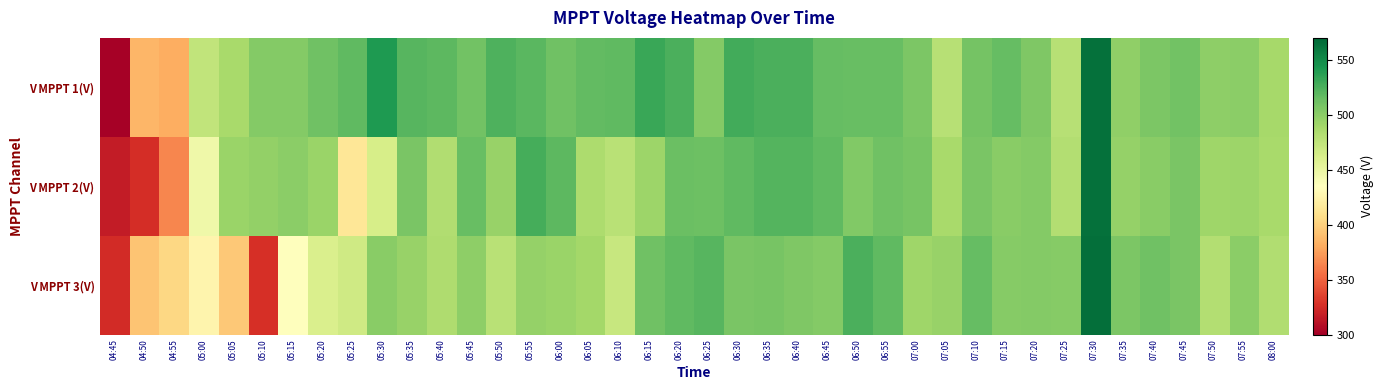

What is the average value of the V MPPT 2(V) series?

486.6